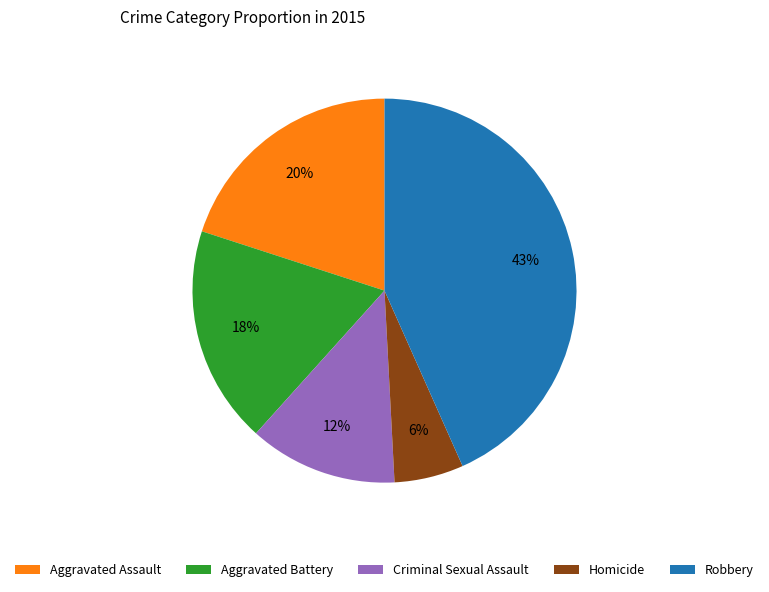

To the nearest percent, what is the difference between the Homicide and Aggravated Assault slice percentages?

14%